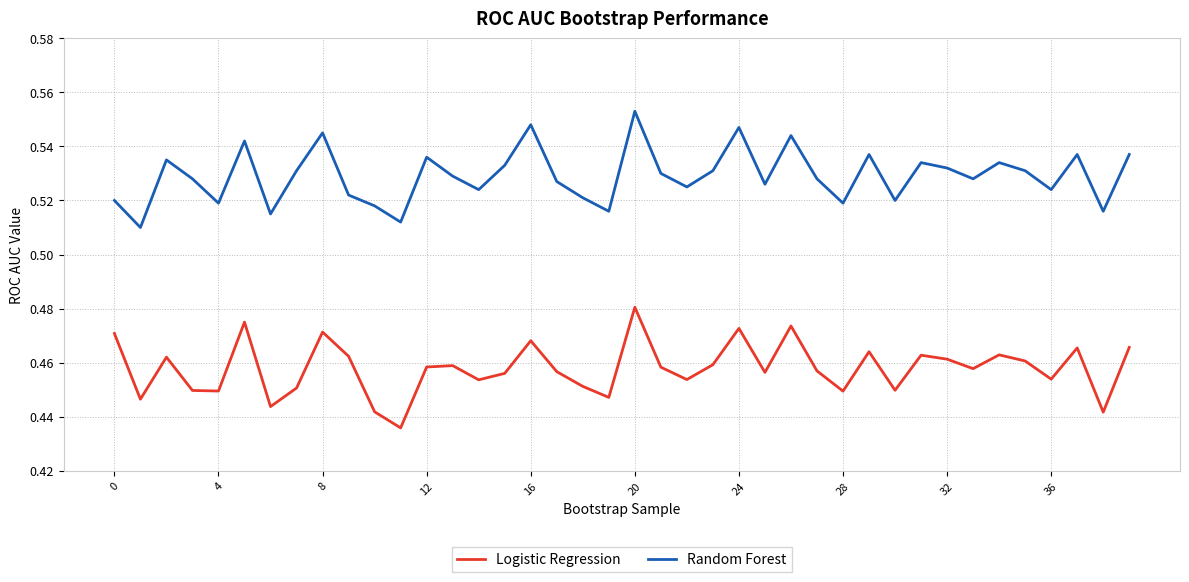

List the series in order of their peak value, highest first.

Random Forest, Logistic Regression